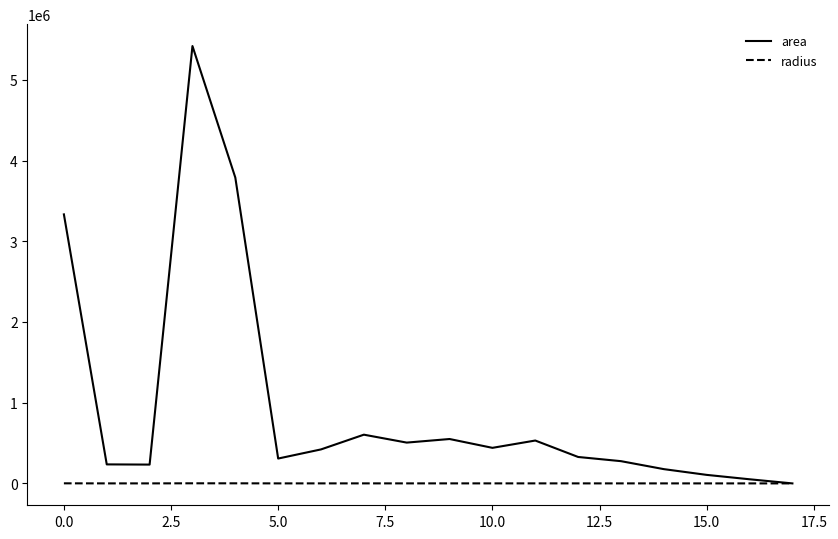

List the series in order of their overall mean, highest first.

area, radius